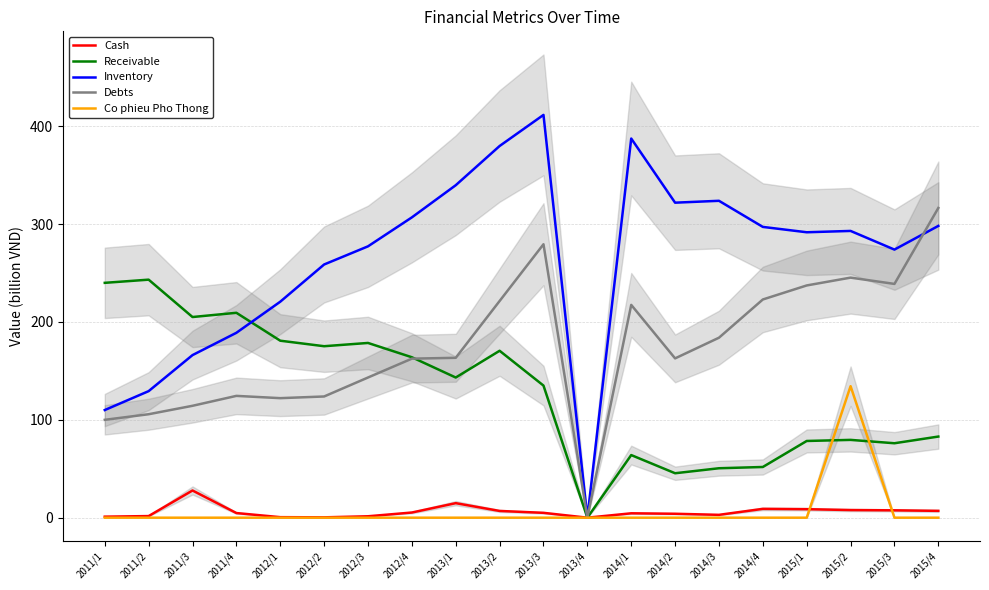

How many values in the Debts series exceed 163?

10